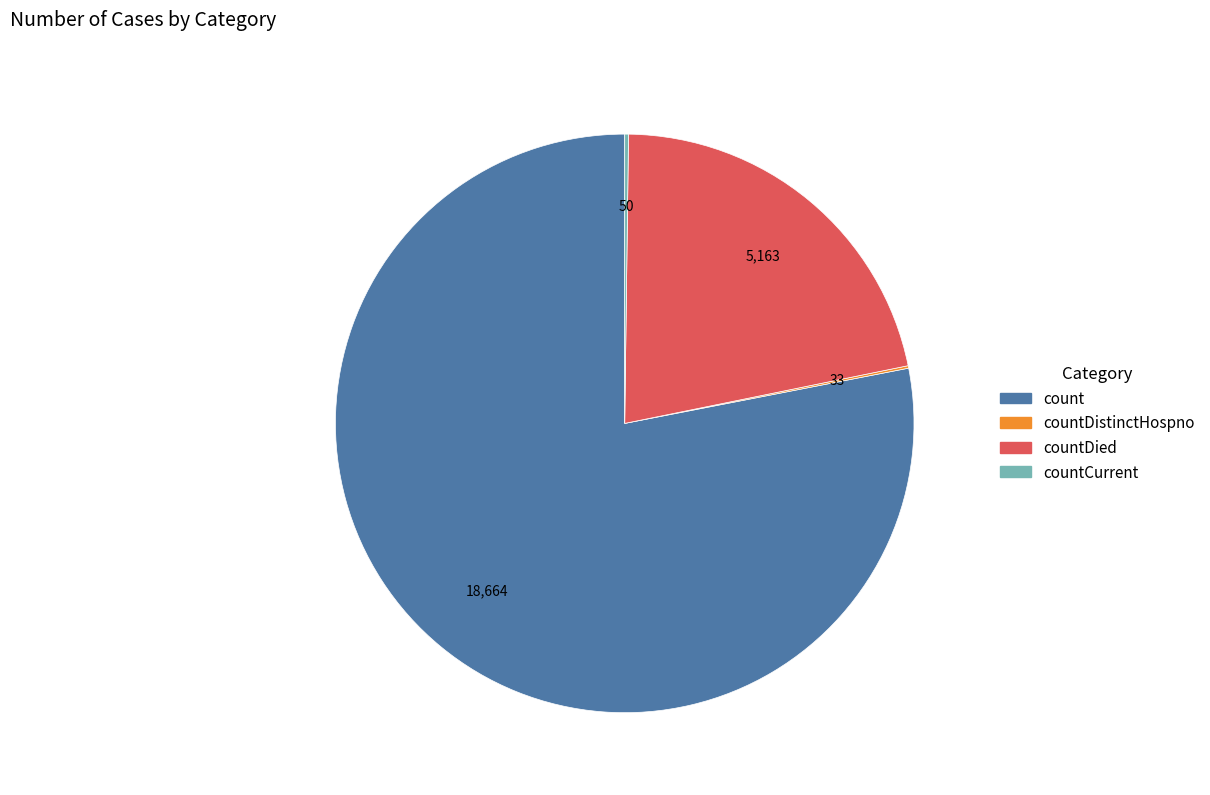

Is it true that count is 78% of the pie?

True